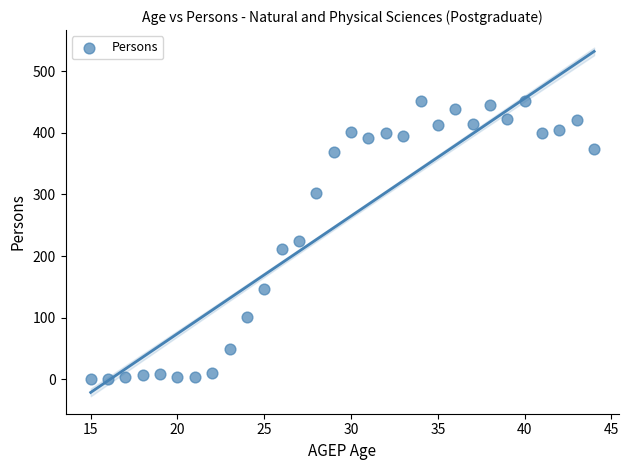

What is the range of X values (max minus min)?

29